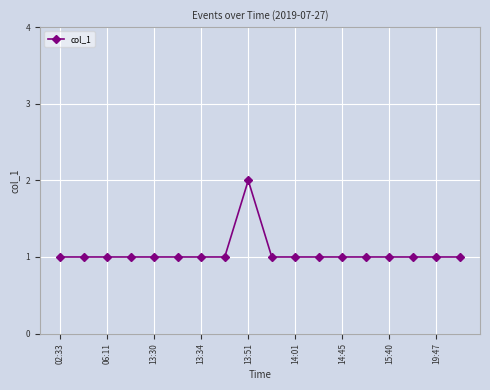

What is the value of the 17th point from the left?

1